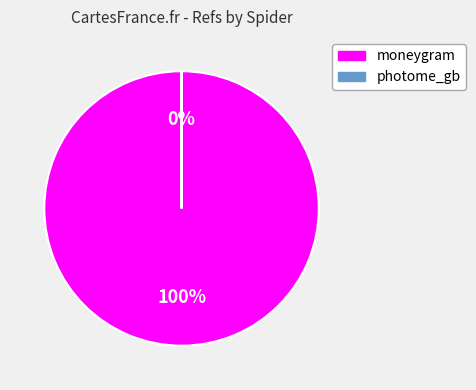

Rank the categories by value from lowest to highest.

photome_gb, moneygram